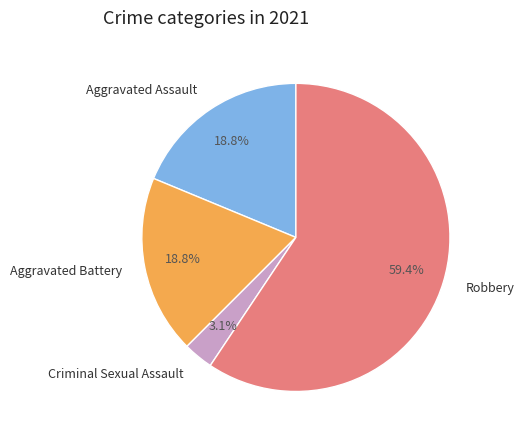

Which category accounts for the majority?

Robbery